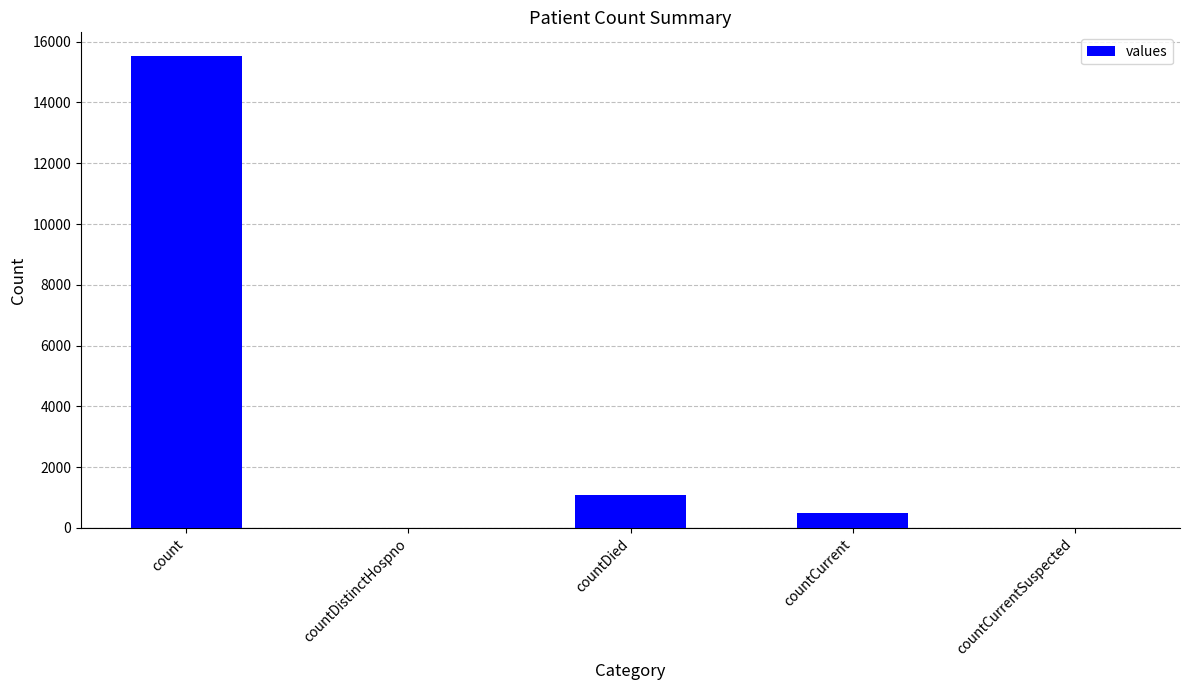

What is the sum of the values at count and countCurrentSuspected?

15532